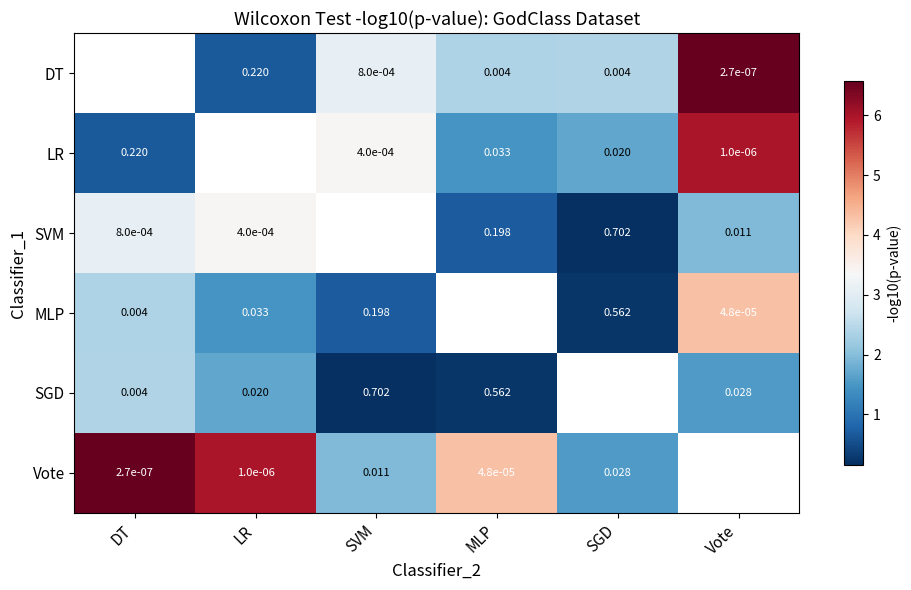

Is the value of LR at Vote greater than the value of DT at Vote?

Yes